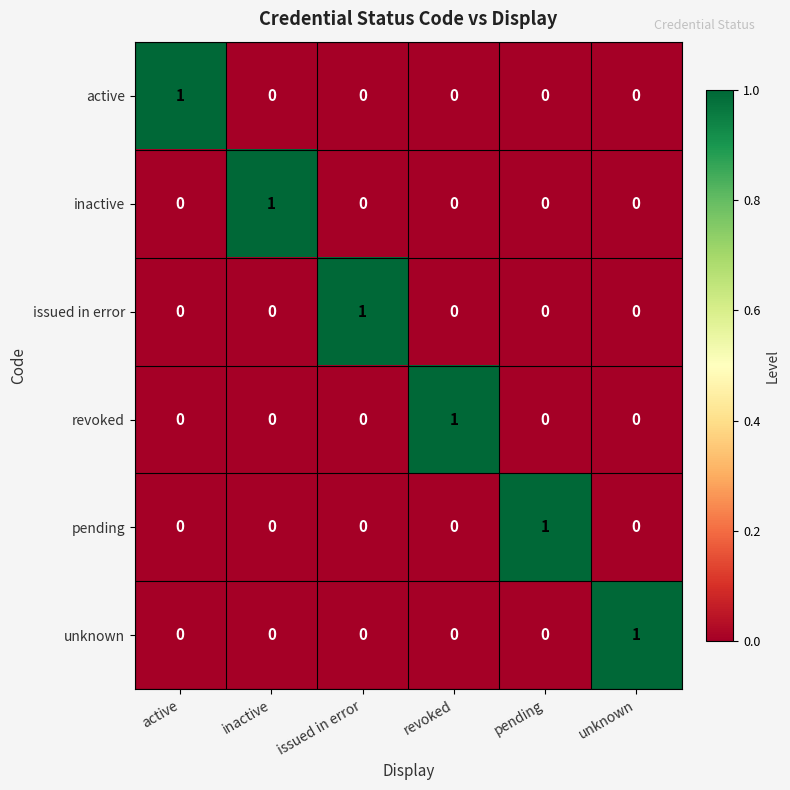

True or false: issued in error has a value of 0 at inactive.

True